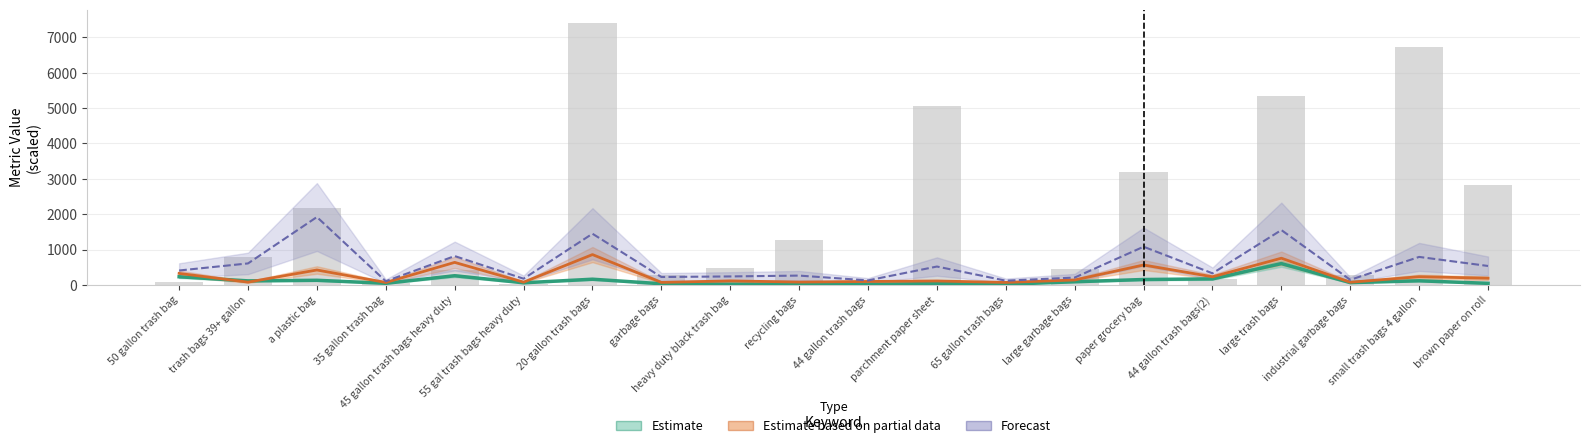

At how many categories does at least one series exceed 1748?

1